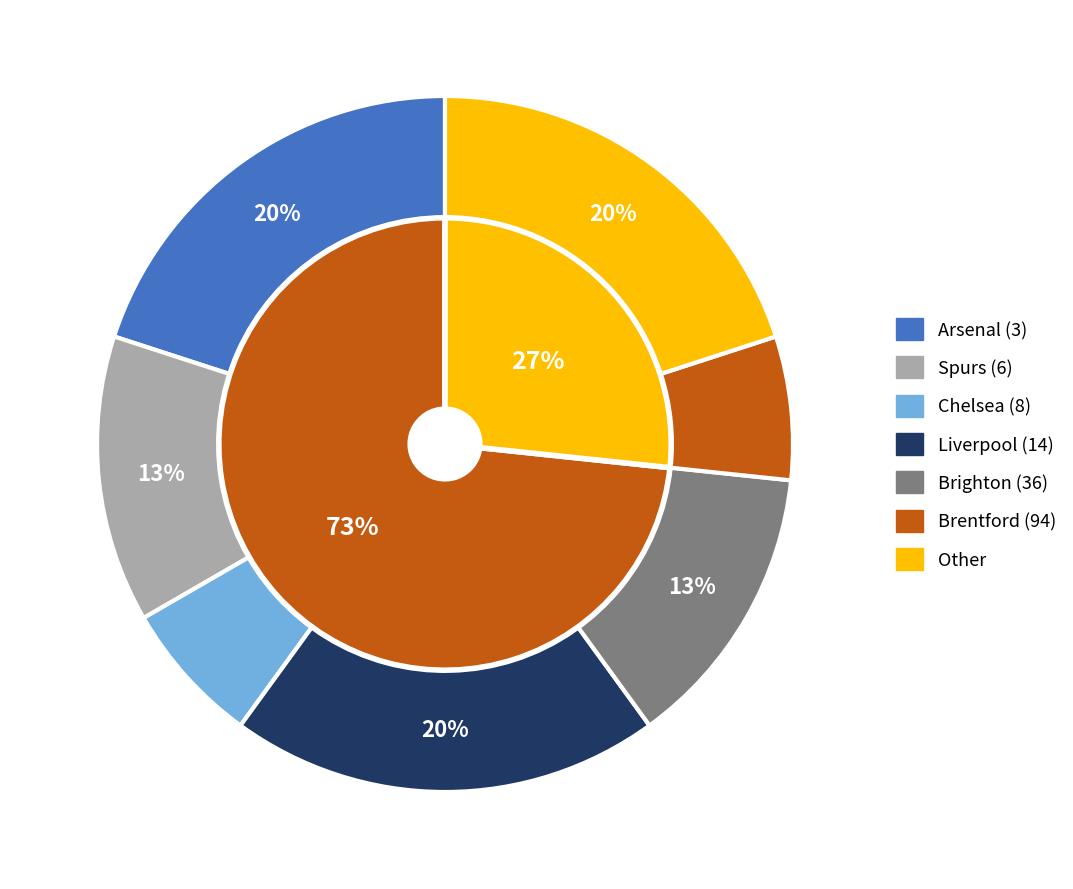

Is team_94 the majority of the pie?

No